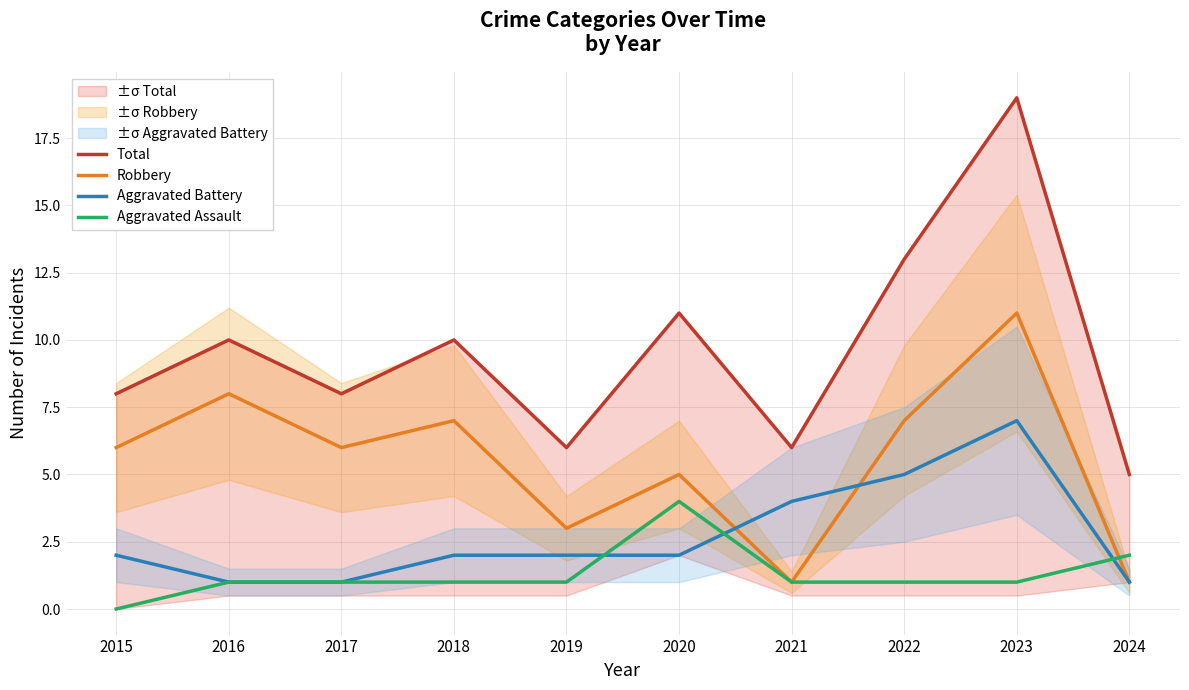

In Robbery, how many points are lower than both neighbors (excluding endpoints)?

3